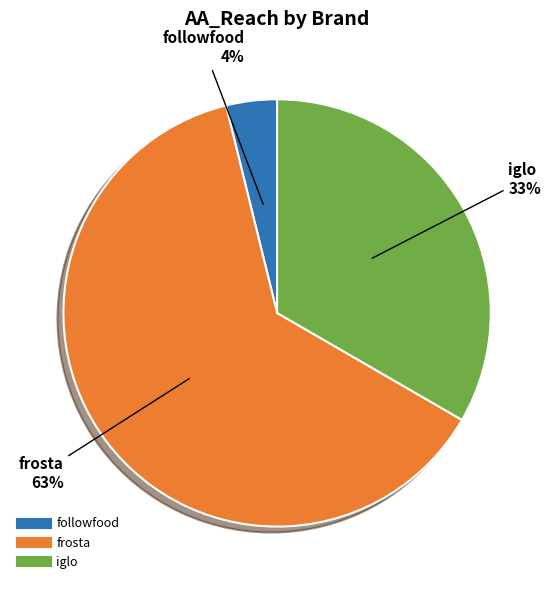

To the nearest percent, what is the difference between the frosta and followfood slice percentages?

59%